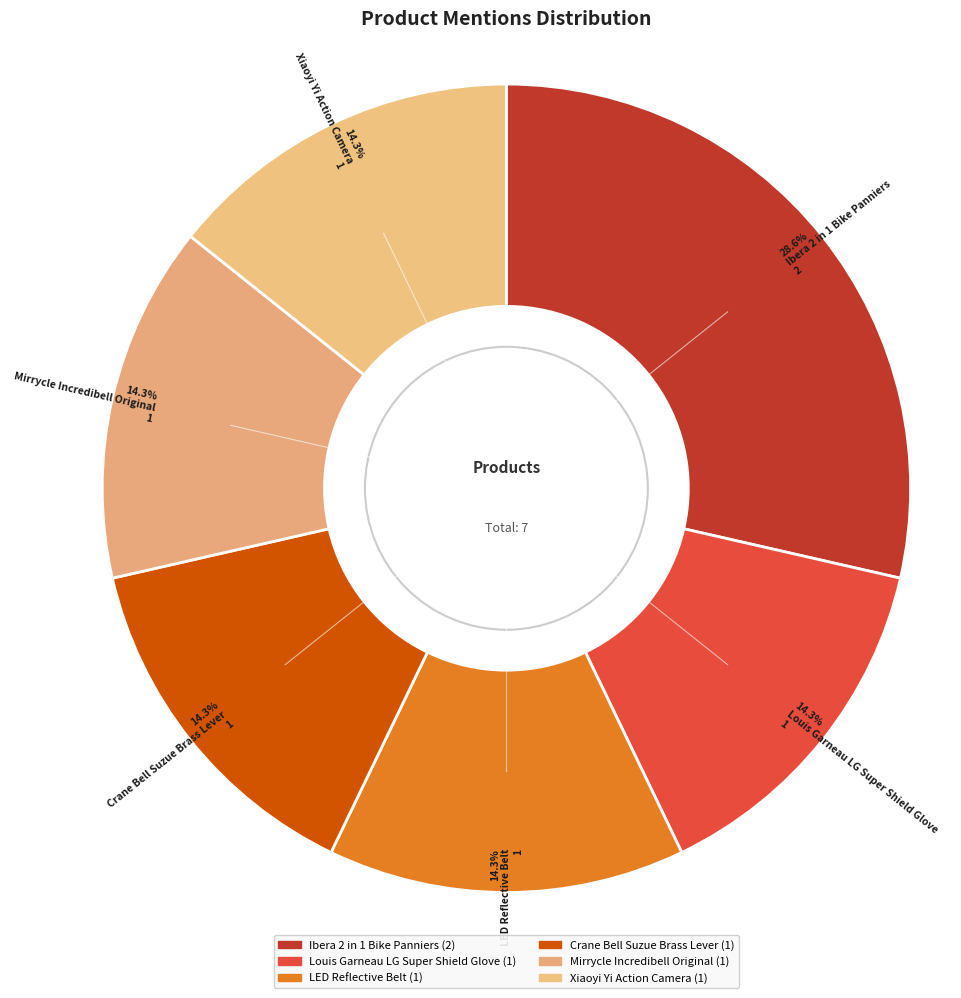

To the nearest percent, what is the difference between the Louis Garneau LG Super Shield Glove and Ibera 2 in 1 Bike Panniers slice percentages?

14%